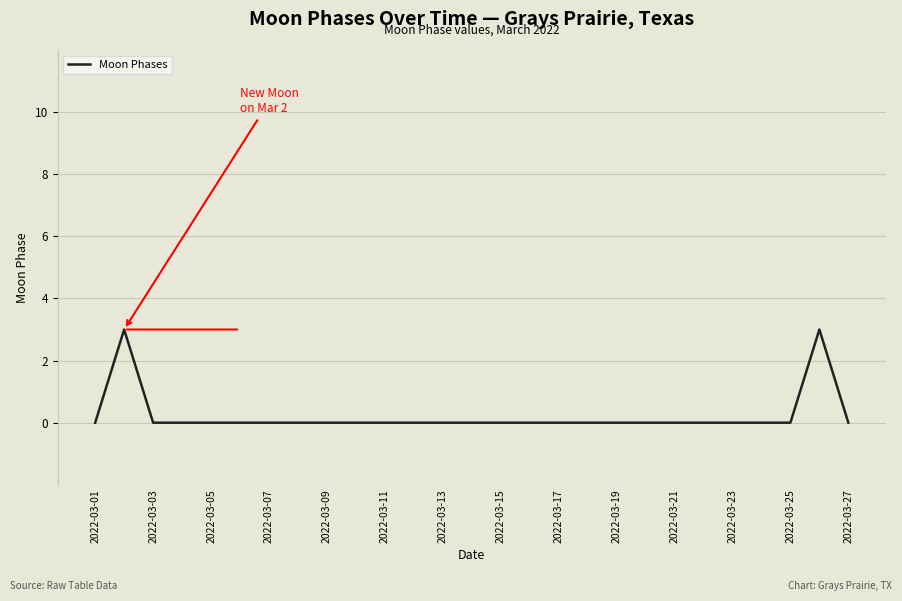

What is the difference between the maximum and minimum values?

3